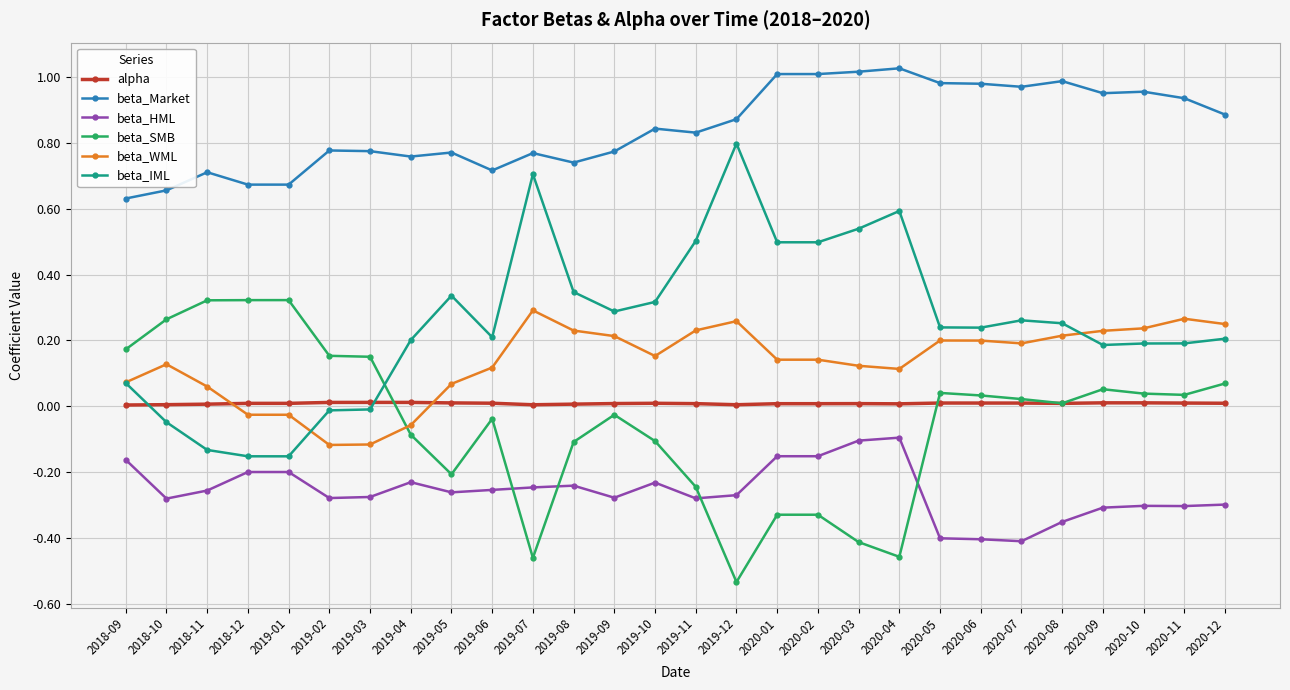

True or false: alpha and beta_Market intersect in this chart.

False